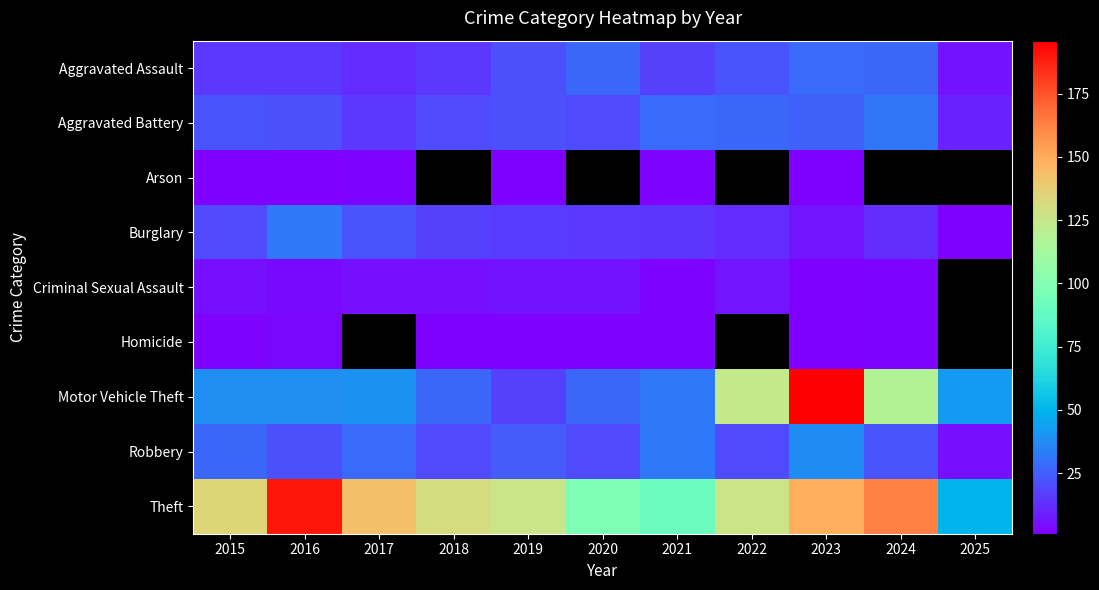

Which has a higher value, 2021 or 2015?

2021